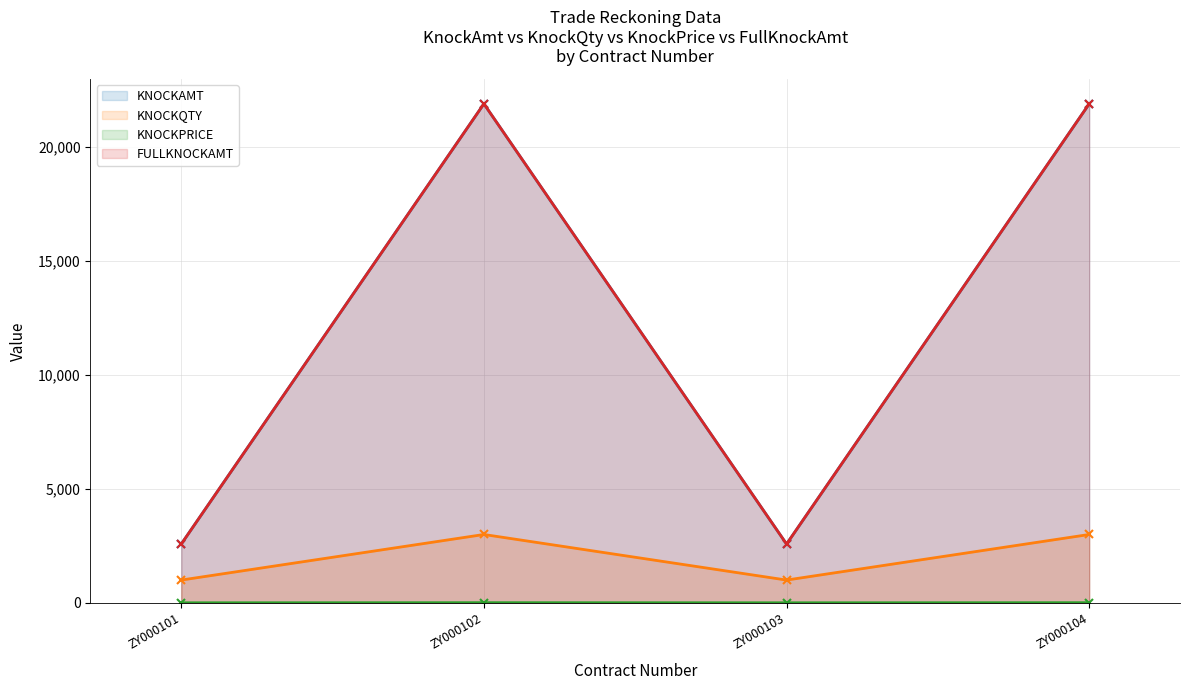

True or false: KNOCKPRICE and FULLKNOCKAMT intersect in this chart.

False